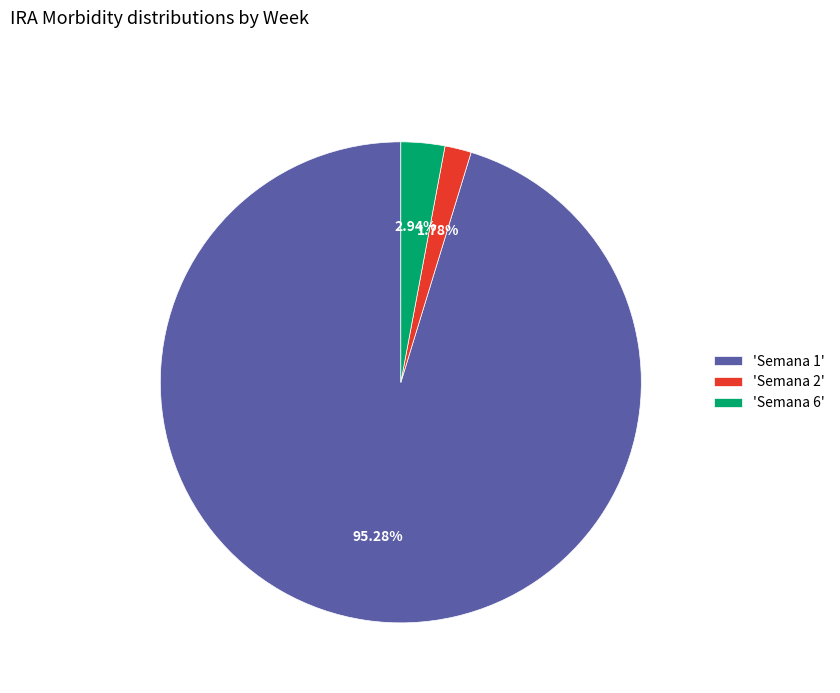

Which has a higher value, 'Semana 1' or 'Semana 2'?

'Semana 1'